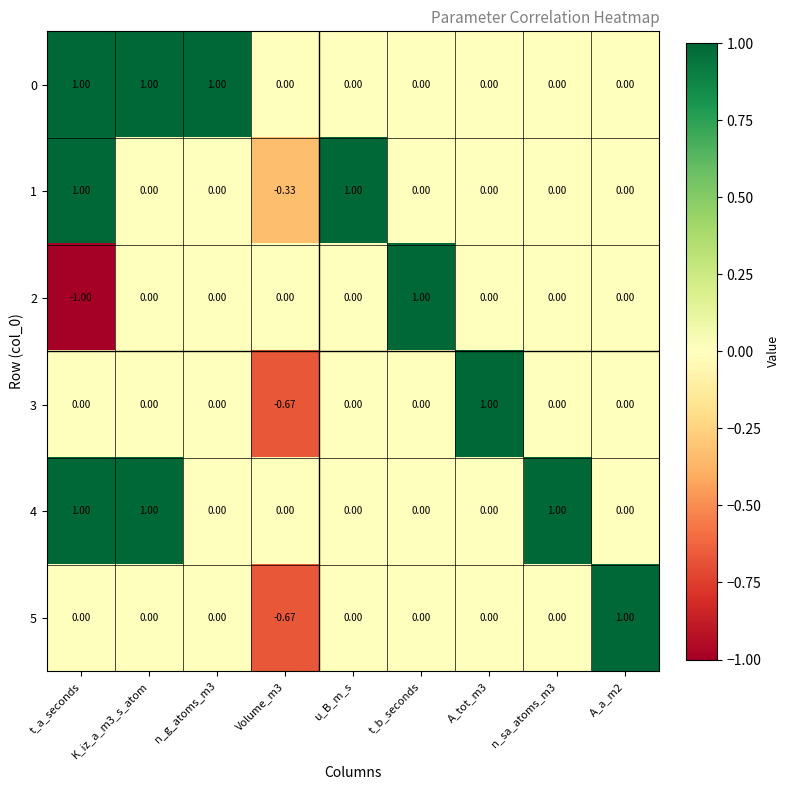

At which category does the chart reach its minimum across all series?

t_a_seconds